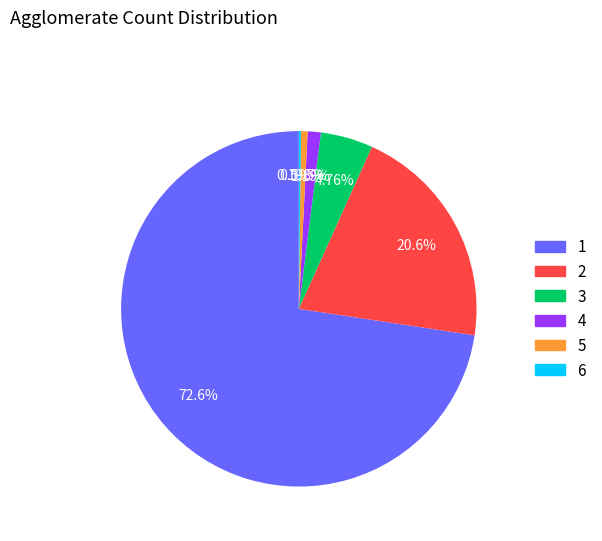

Is there a majority slice in this chart?

Yes